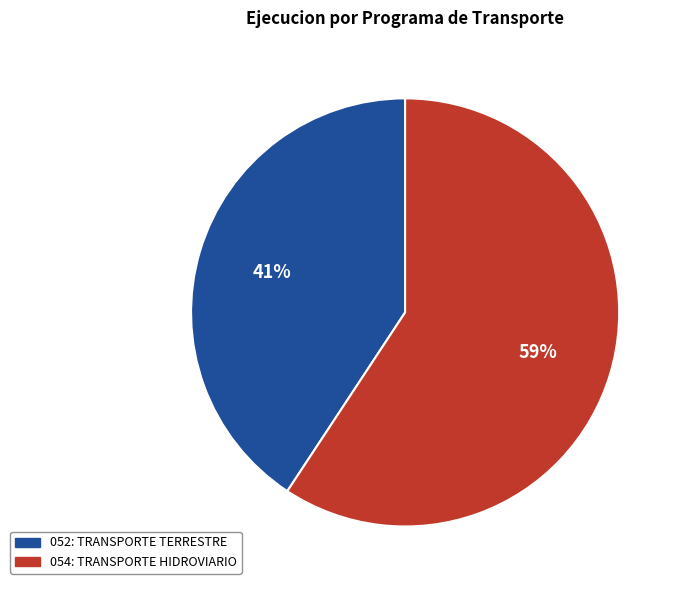

Count the number of slices in the pie.

2